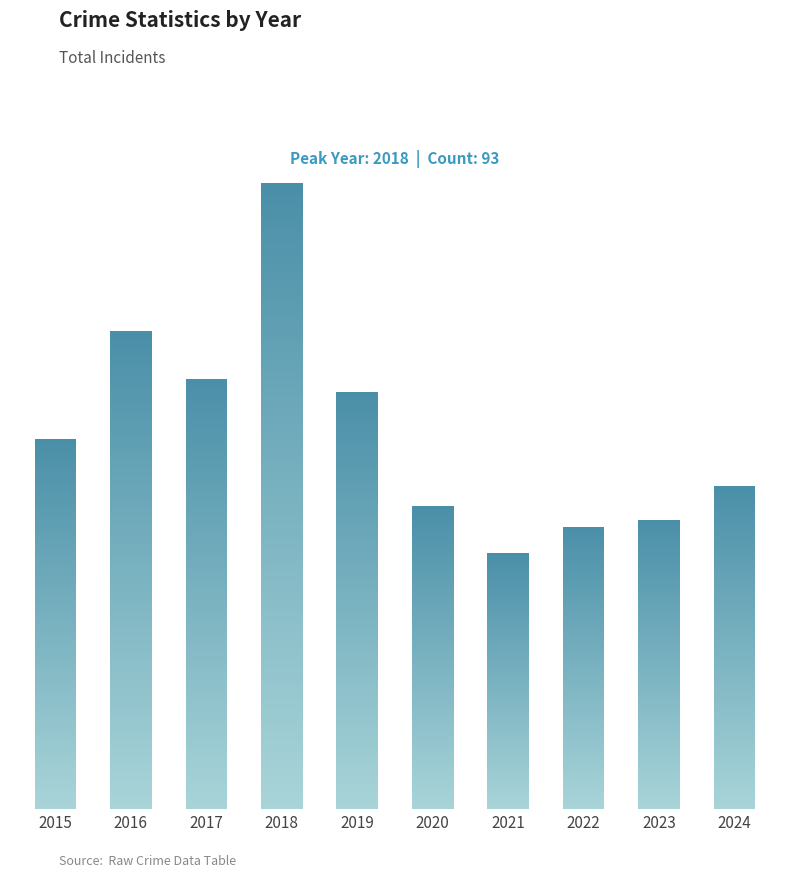

What is the greatest value displayed?

93